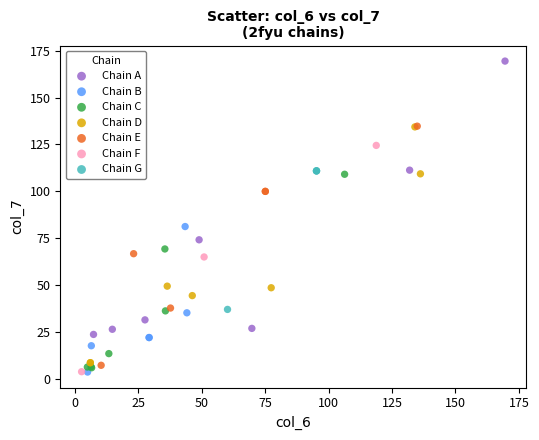

Which series has the widest spread of Y values?

Chain A